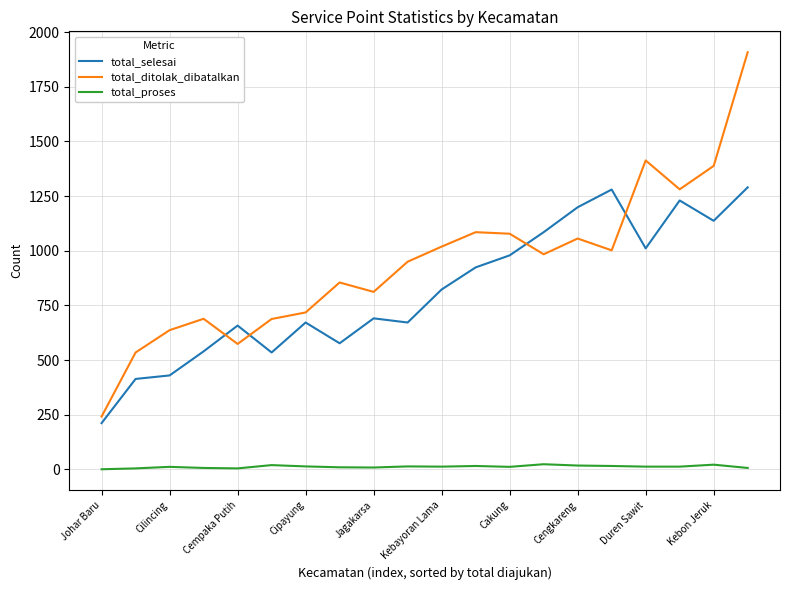

What is the maximum value for total_ditolak_dibatalkan?

1908